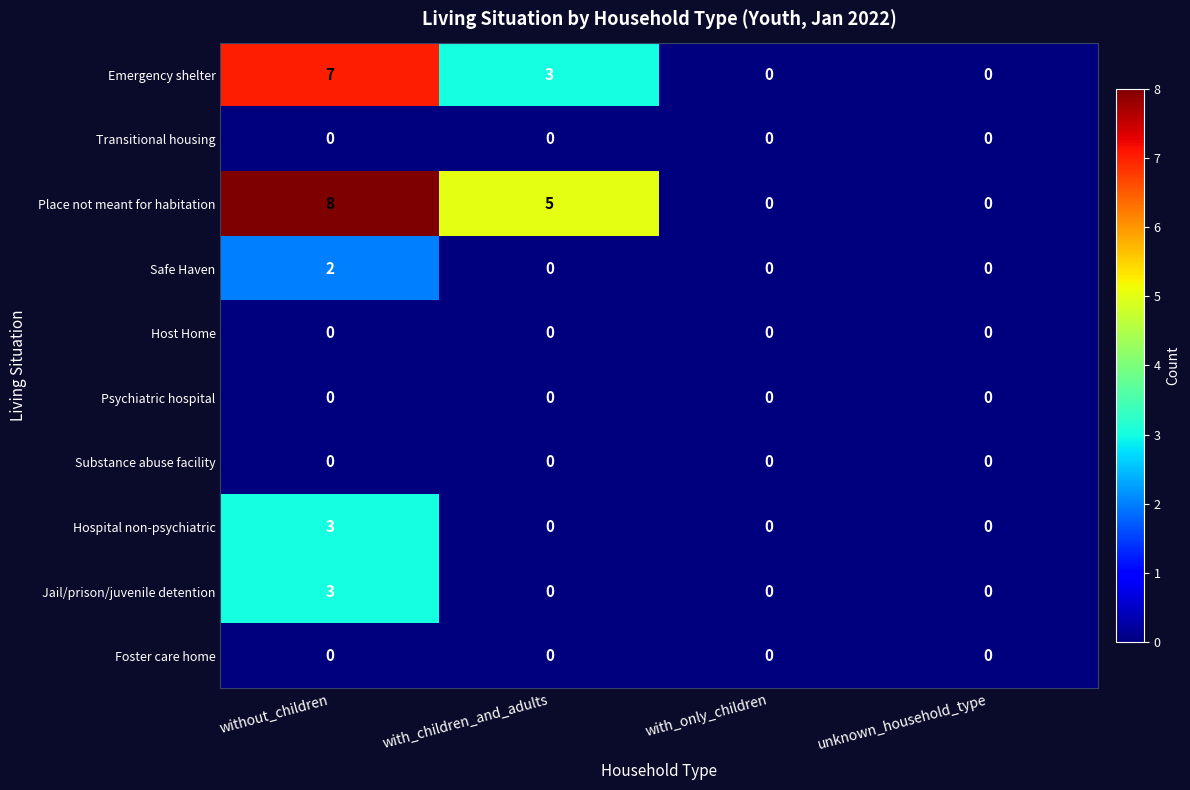

True or false: Transitional housing has a value of 0 at with_only_children.

True